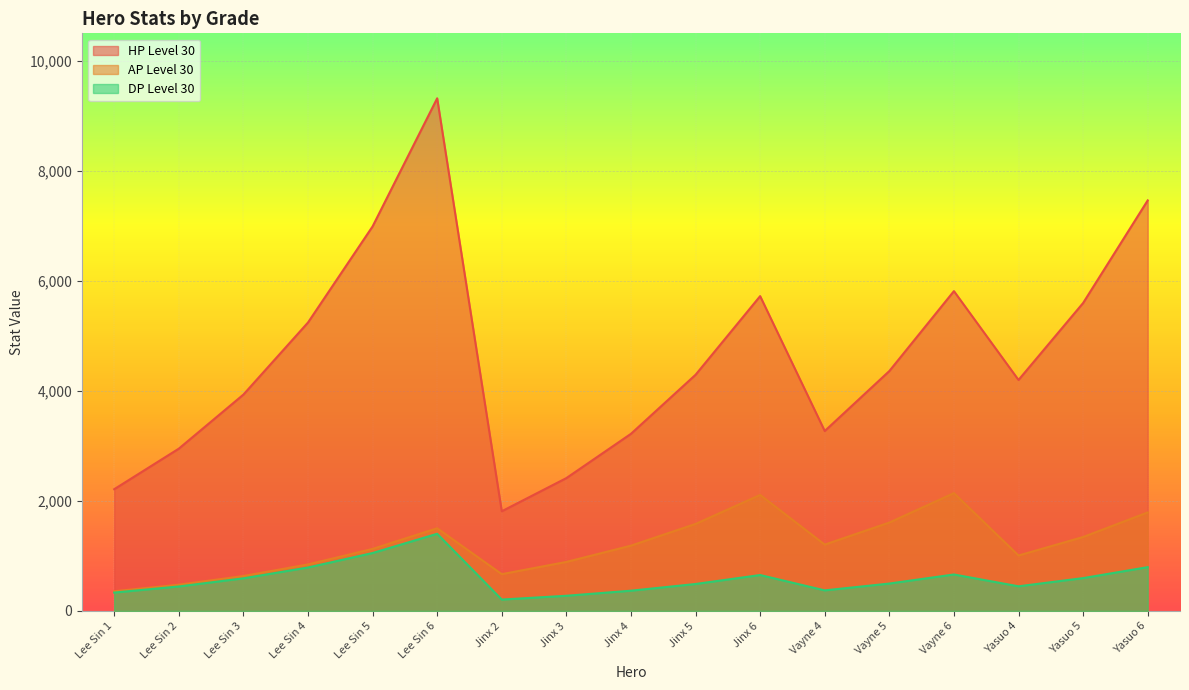

At which category does DP Level 30 reach its first local valley?

Jinx 2